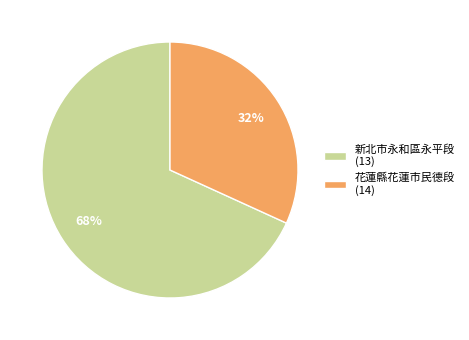

Do 新北市永和區永平段 (13) and 花蓮縣花蓮市民德段 (14) together represent more than half of the pie?

Yes